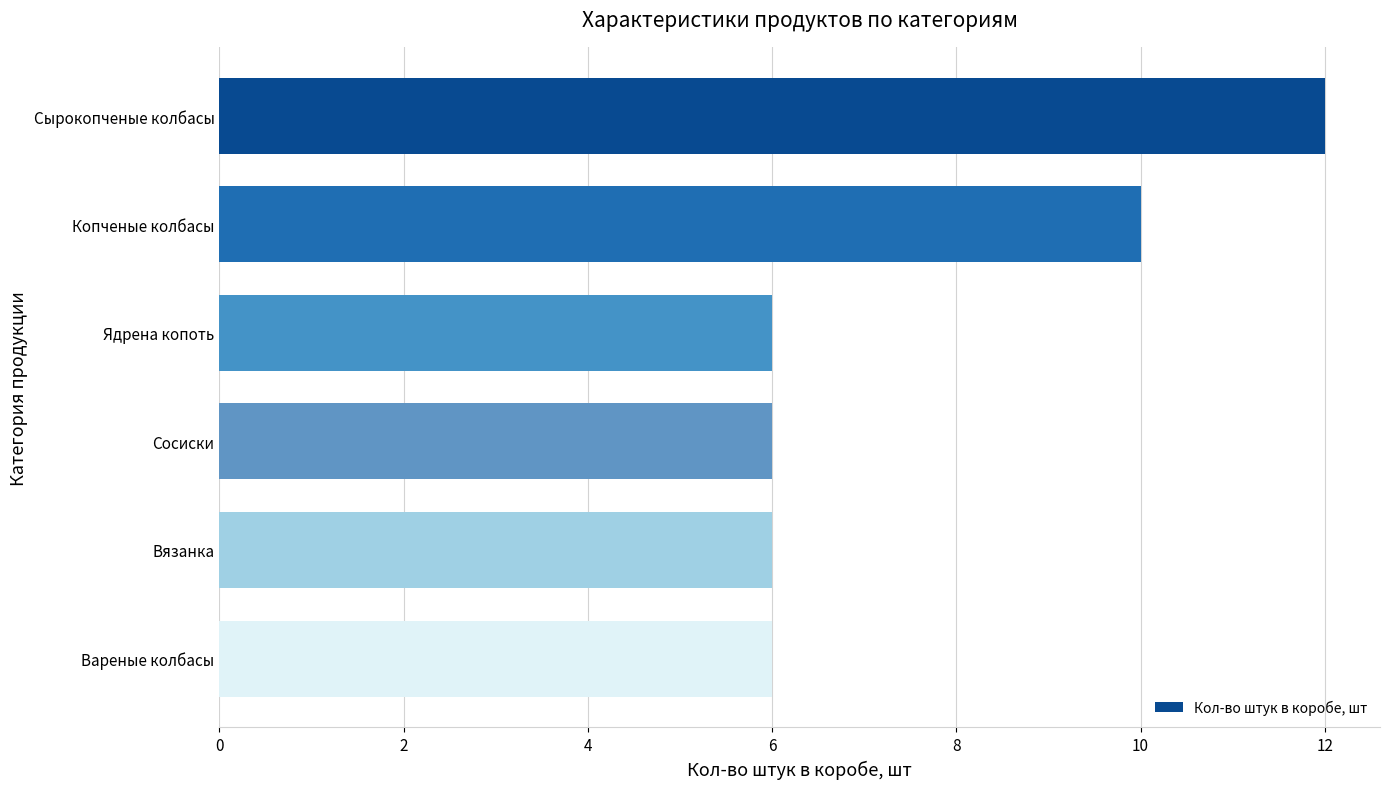

What is the maximum value shown in the chart?

12